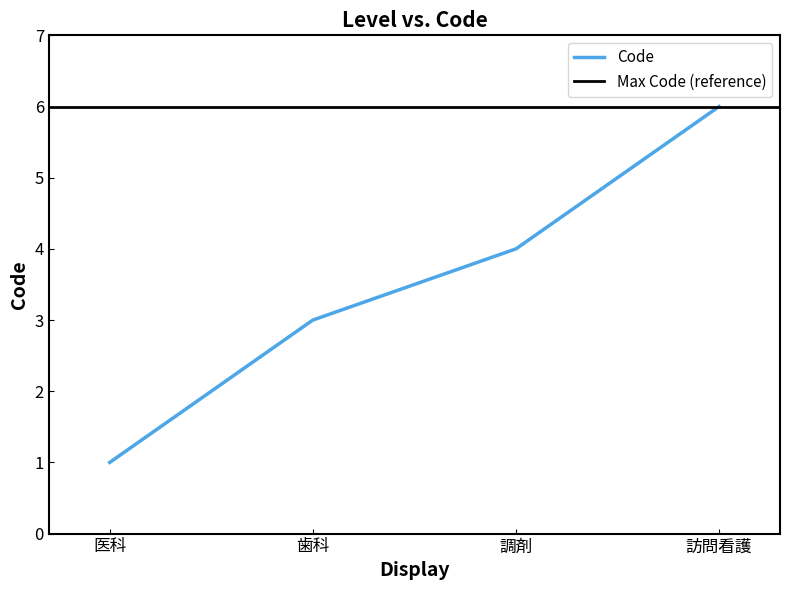

The Code series shows 2 at 歯科. True or false?

False